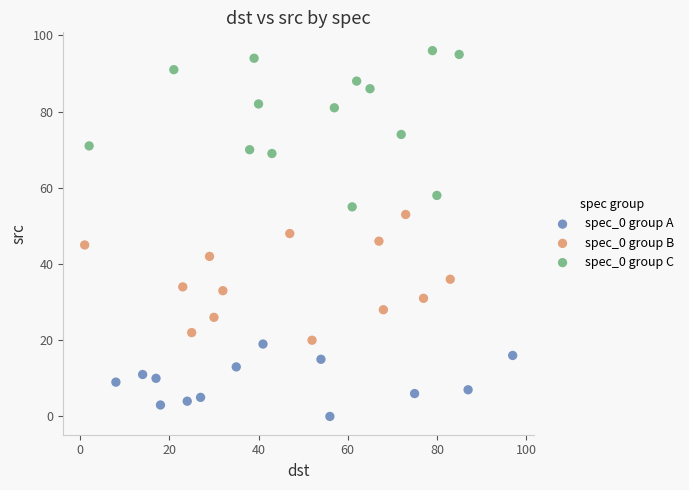

Which series reaches the minimum Y coordinate?

spec_0 group A